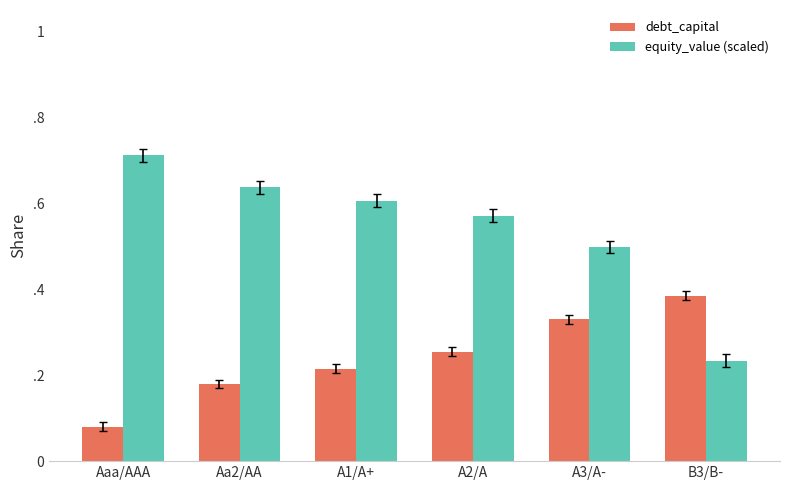

At which label does debt_capital reach its minimum?

Aaa/AAA